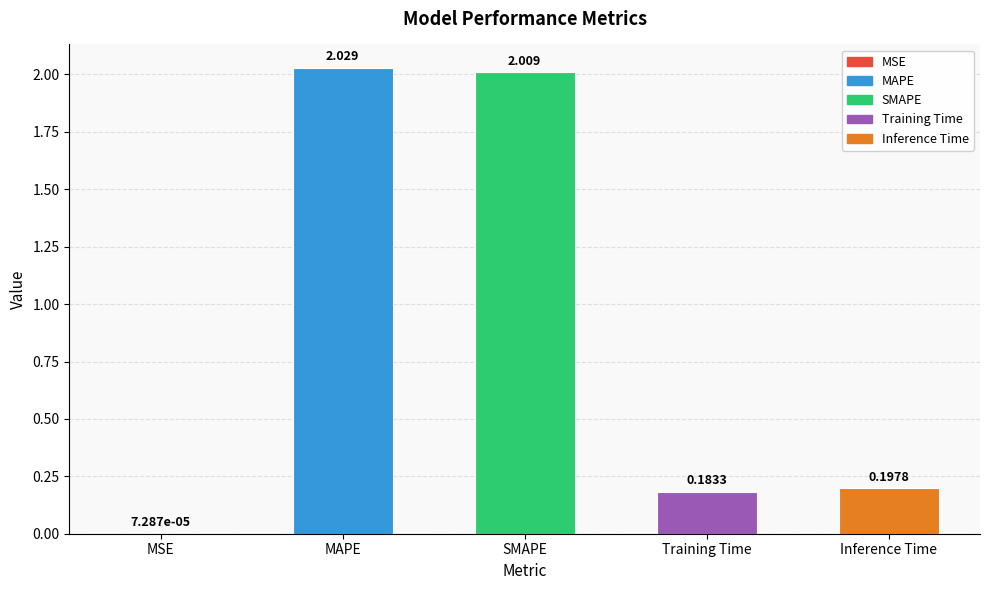

Which label corresponds to the largest value in the chart?

MAPE